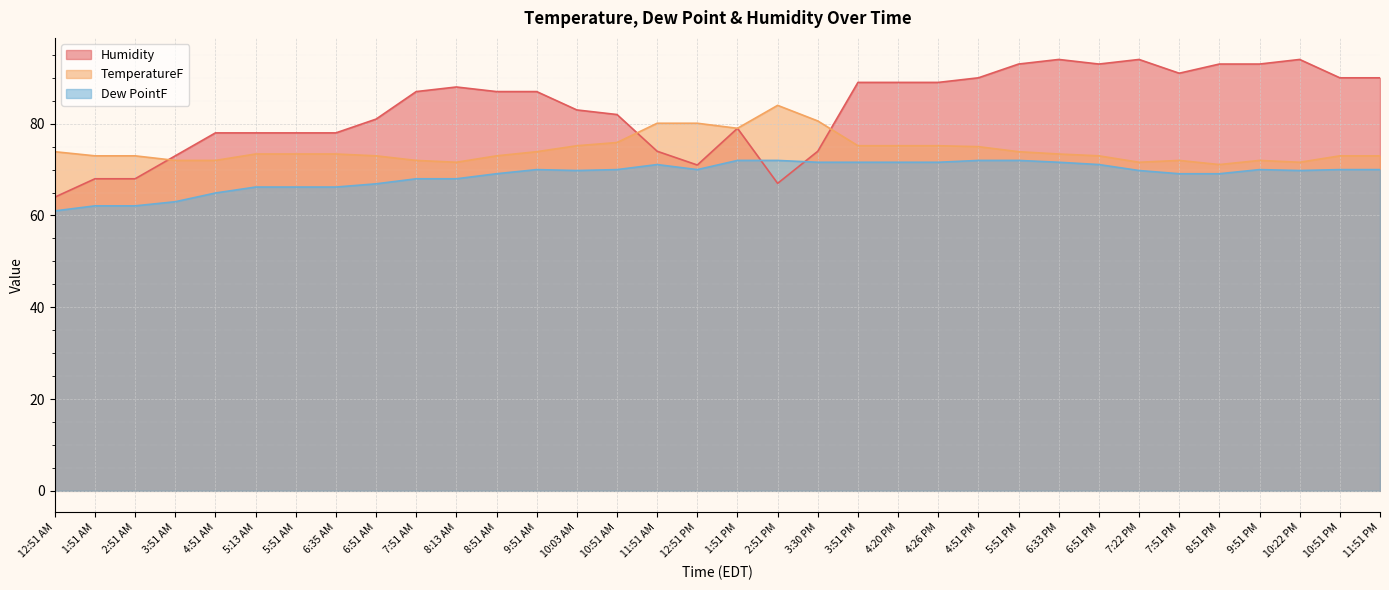

What is the average value of the Humidity series?

83.1